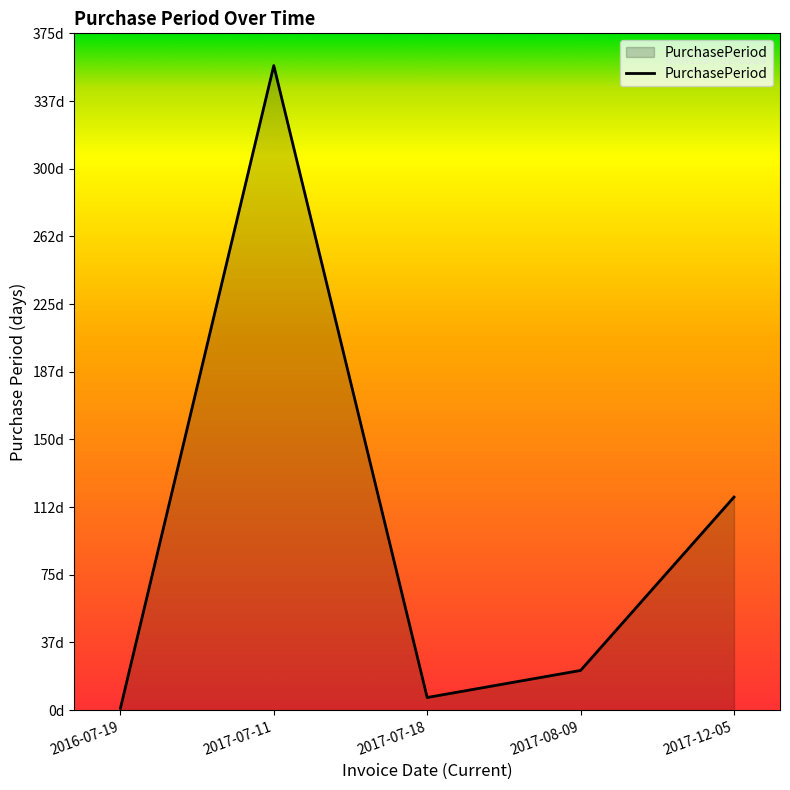

Where does the data first go above 22?

2017-07-11